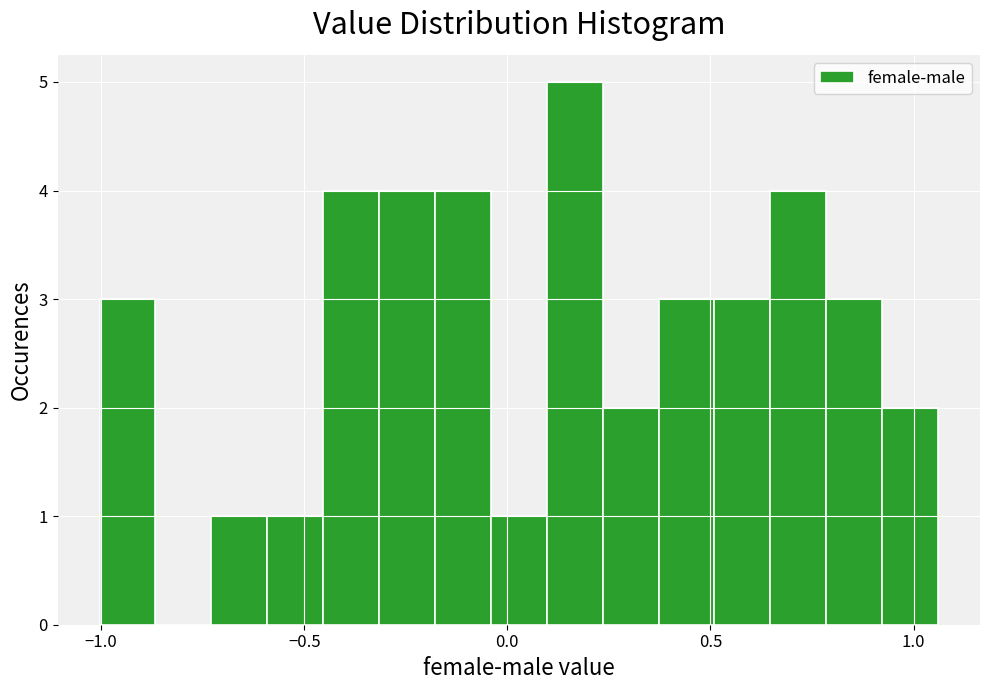

Read against the x-axis, roughly where is the centre of the tallest bar?

0.15